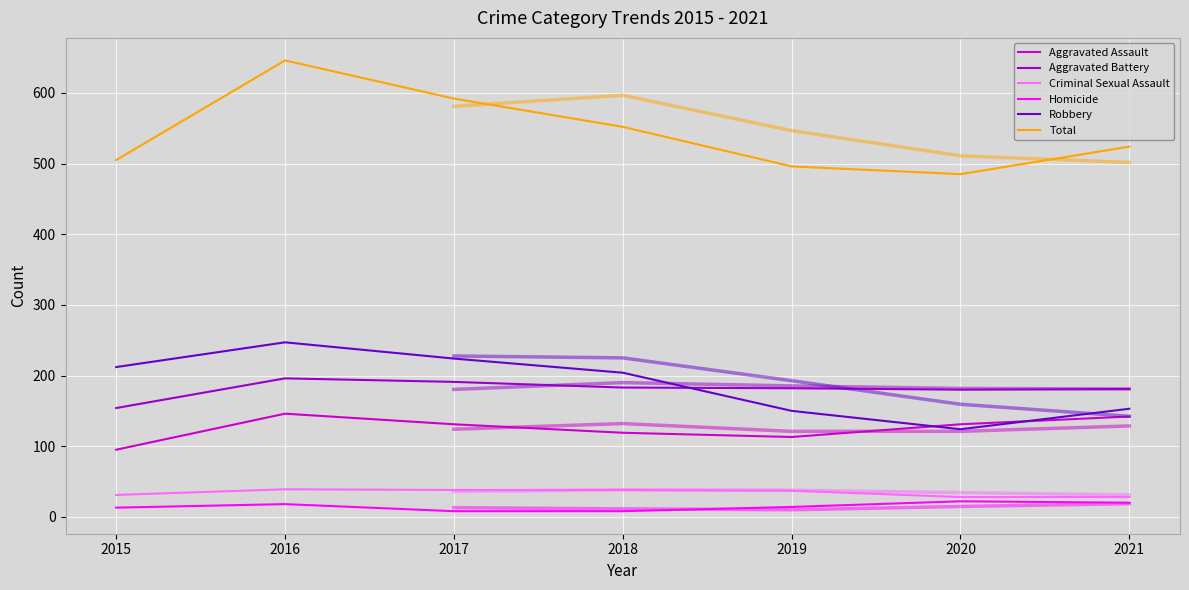

In Homicide, how many points are higher than both neighbors (excluding endpoints)?

2